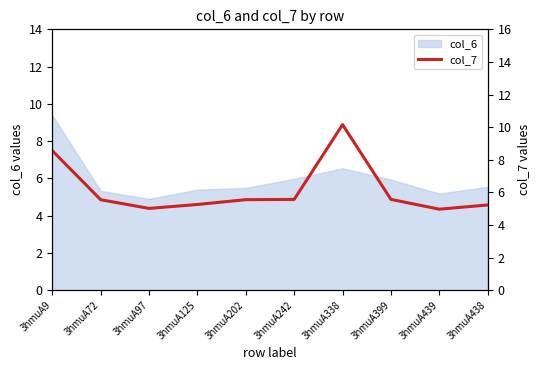

How many data points are above 5?

9